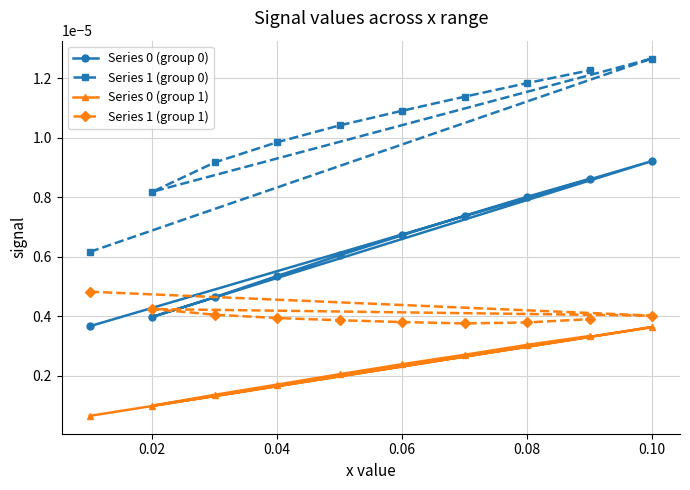

True or false: Series 1 (group 1) has more than 0 points higher than both neighbors.

True